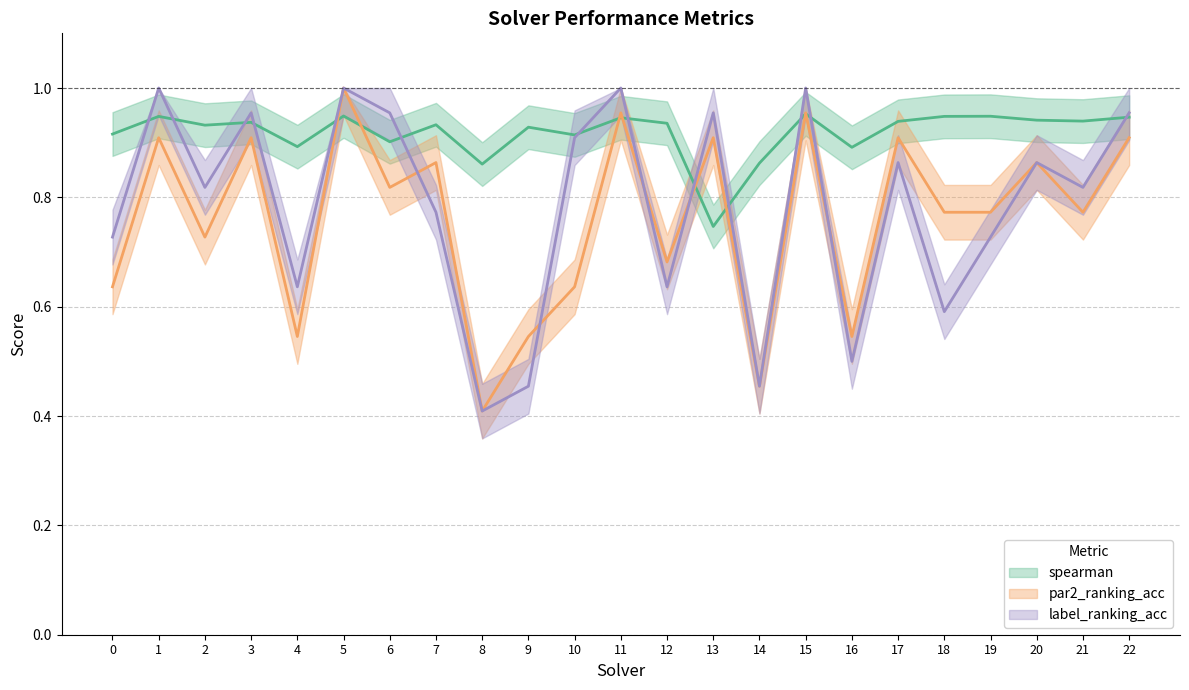

Where is the first local minimum for spearman?

2